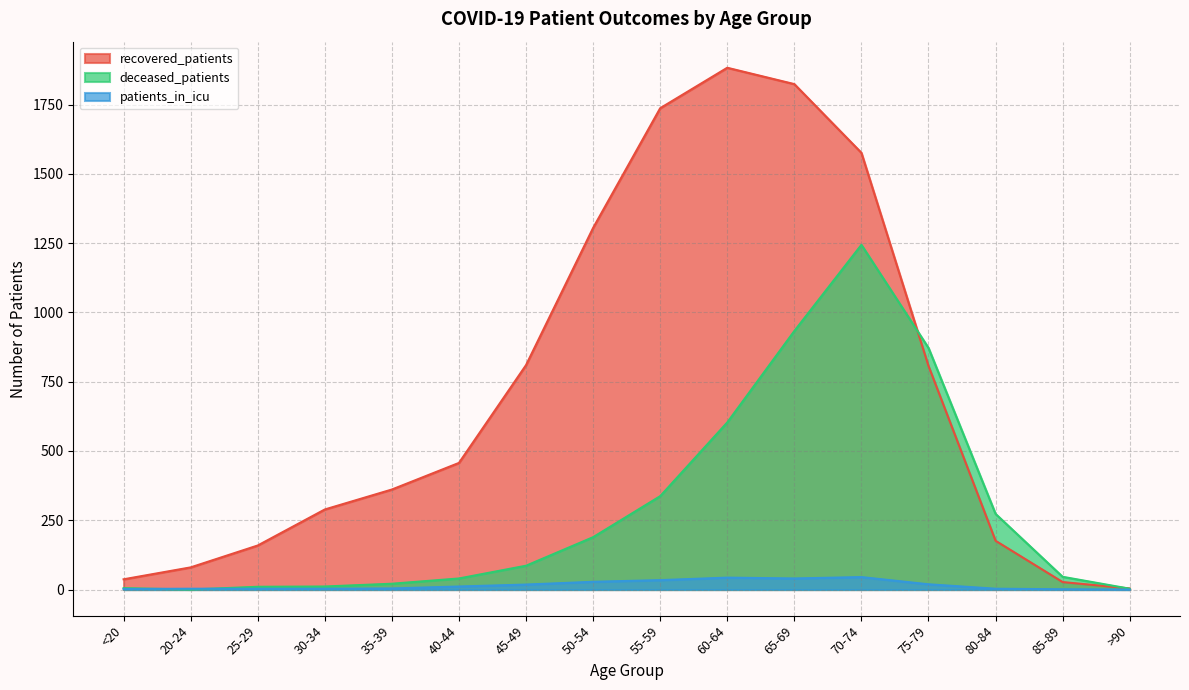

How many interior local valleys does the patients_in_icu series have?

1